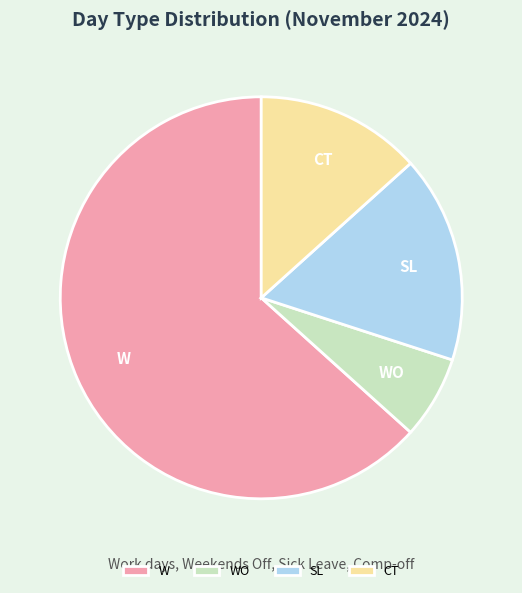

Rank the categories by value from highest to lowest.

W, SL, CT, WO